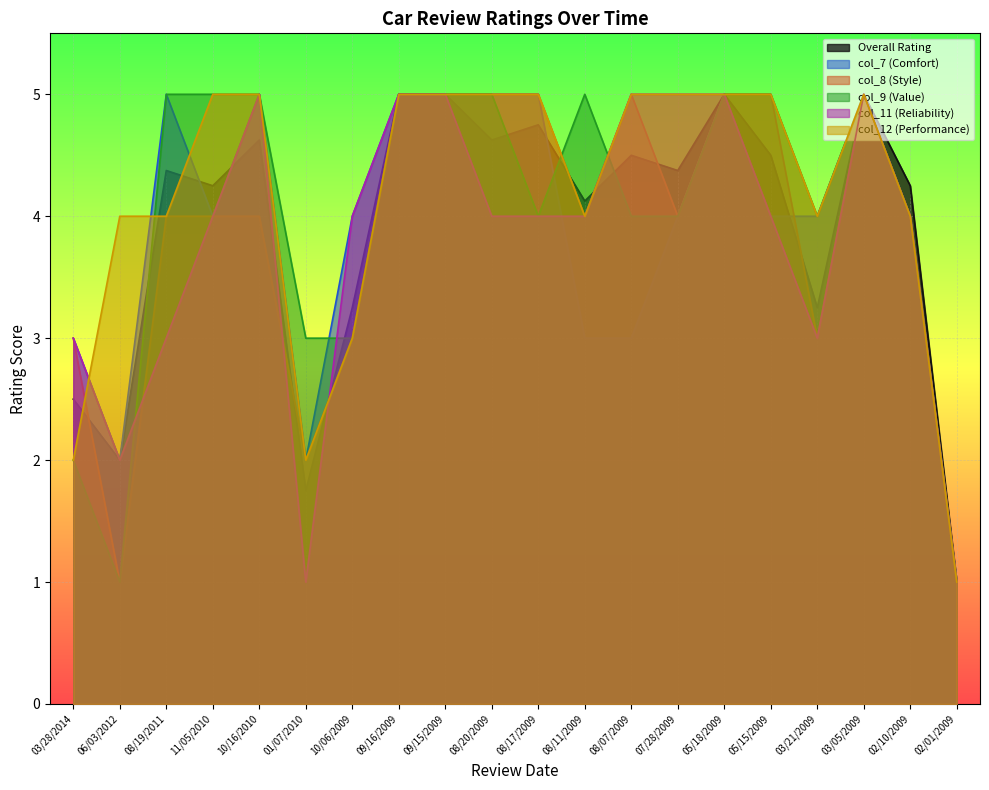

Is the value of col_12 (Performance) at 11/05/2010 greater than the value of col_7 (Comfort) at 05/15/2009?

Yes